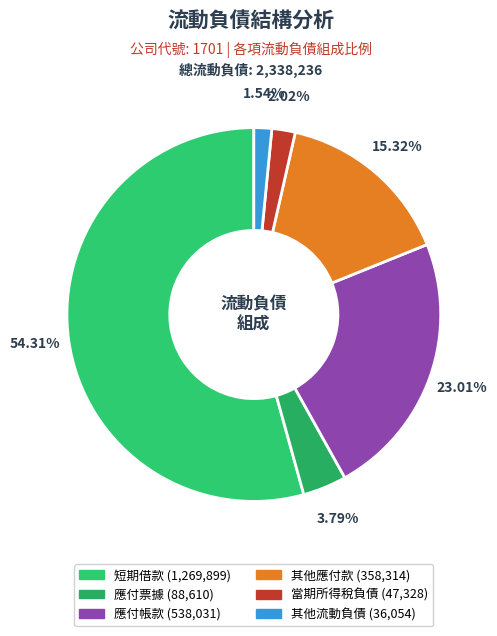

Which slice is the largest?

短期借款